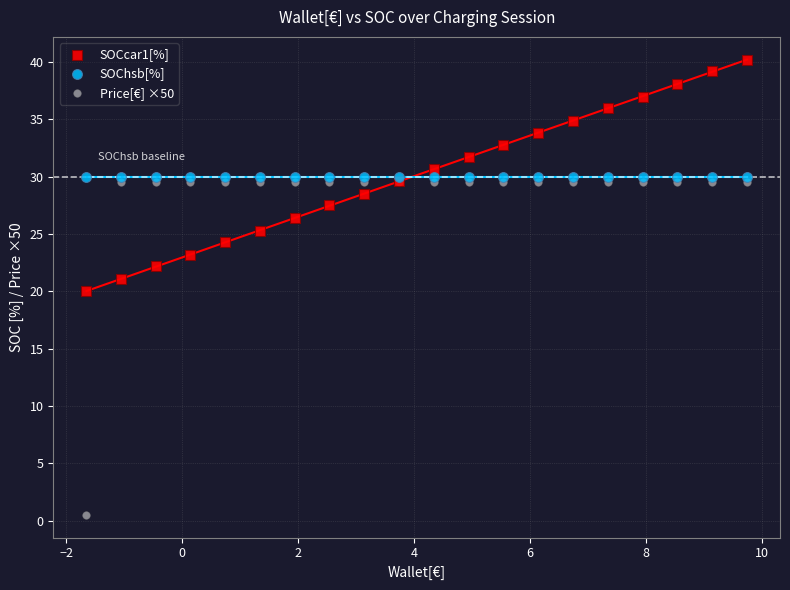

Which series contains the highest Y value?

SOCcar1[%]